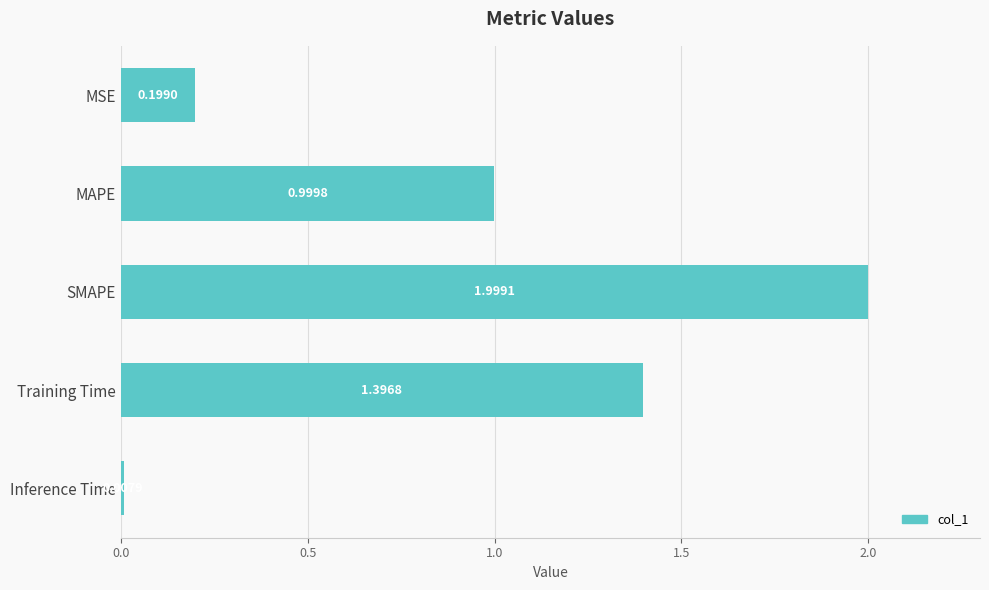

Count the number of data series in this chart.

1